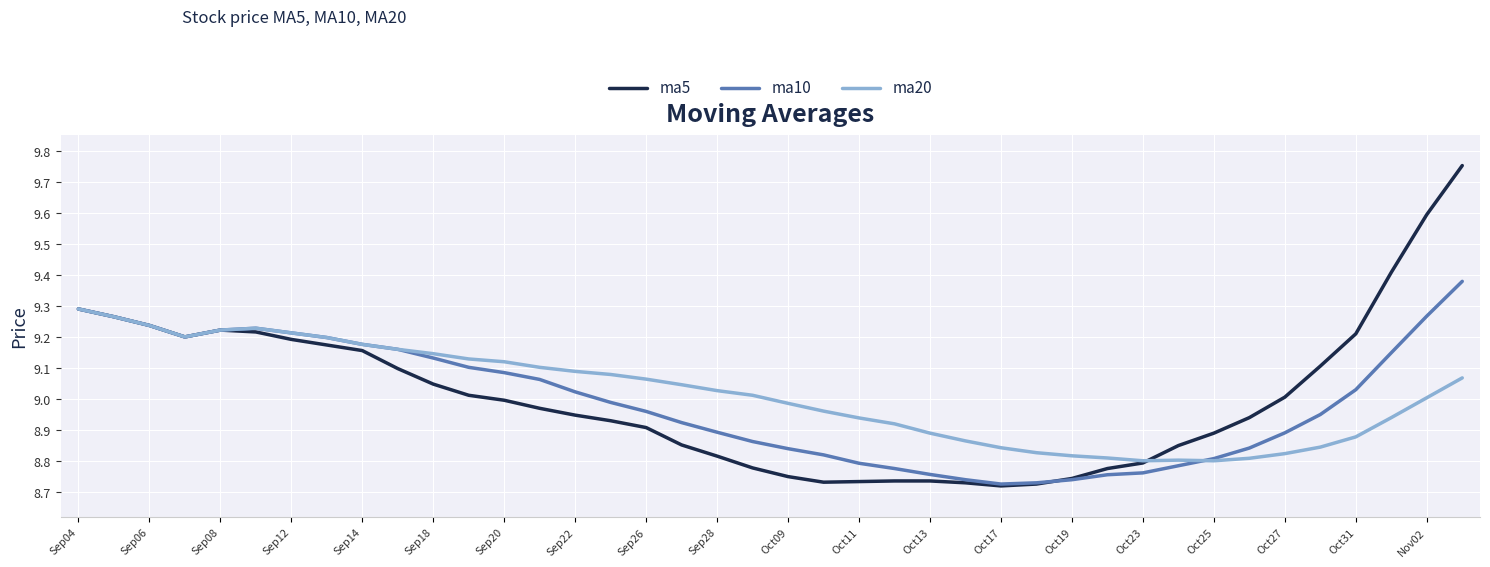

At how many categories does at least one series exceed 8?

40